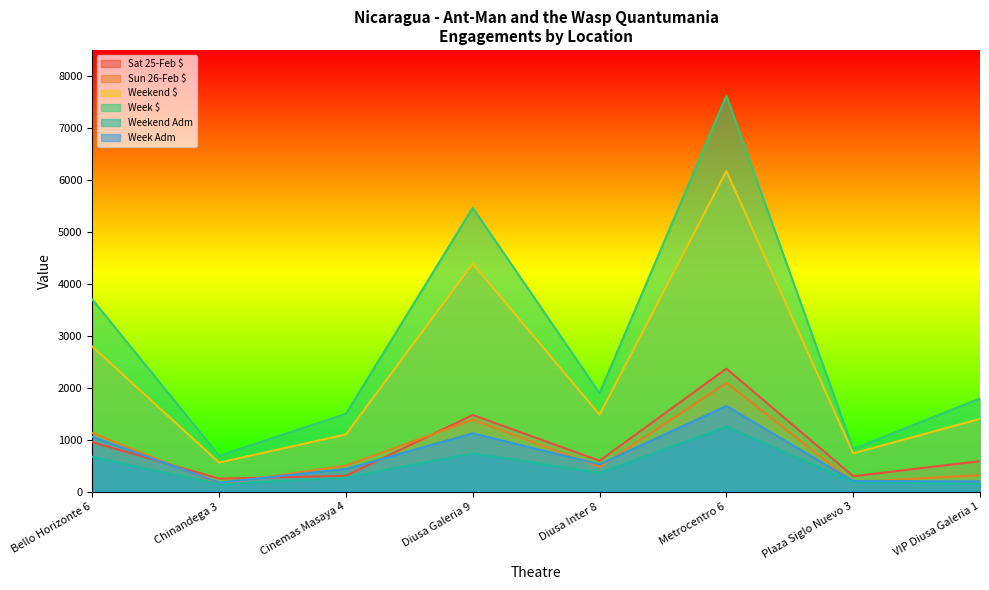

Read the Weekend $ value at Diusa Galeria 9.

4387.2